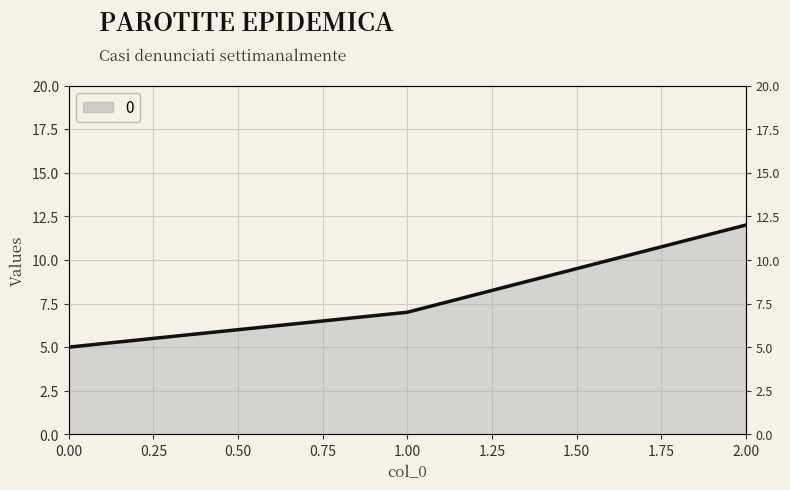

What is the value of the 3rd point from the left?

12